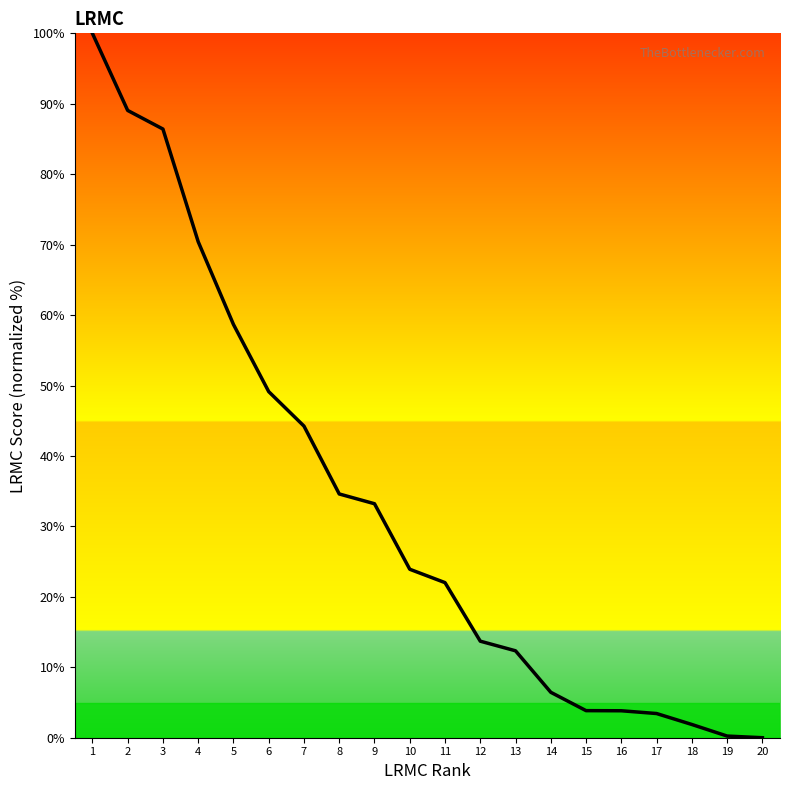

What is the greatest value displayed?

100.0